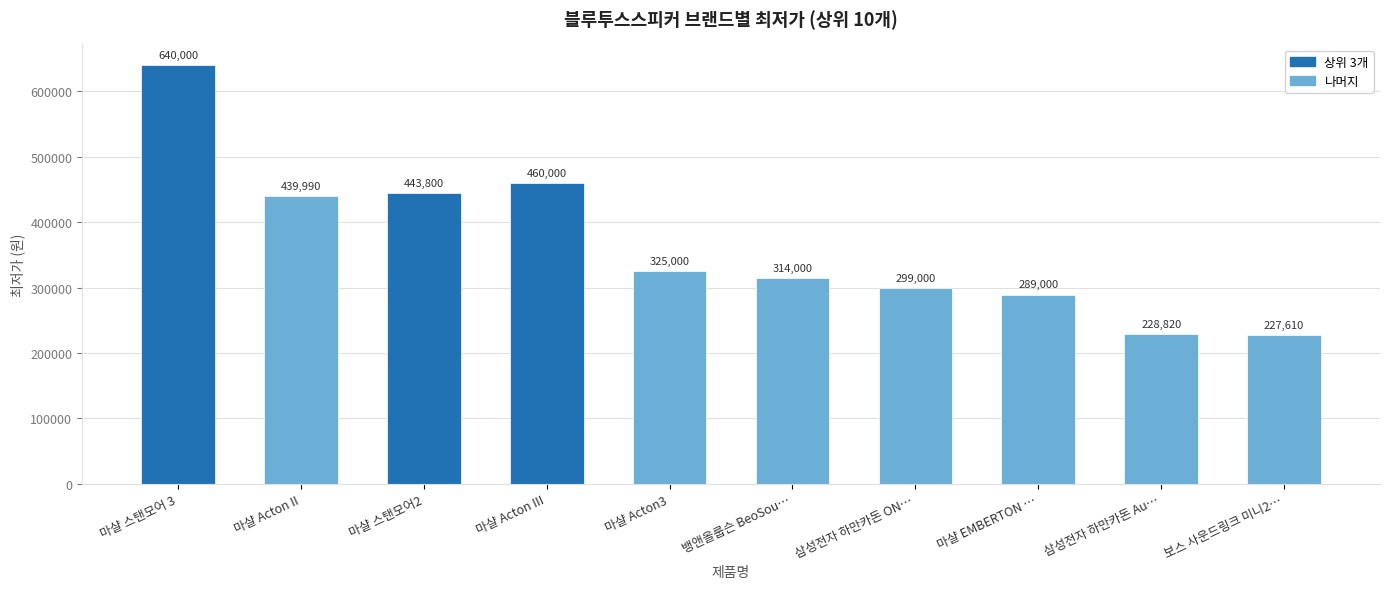

What position from the right is 마샬 Acton3?

6